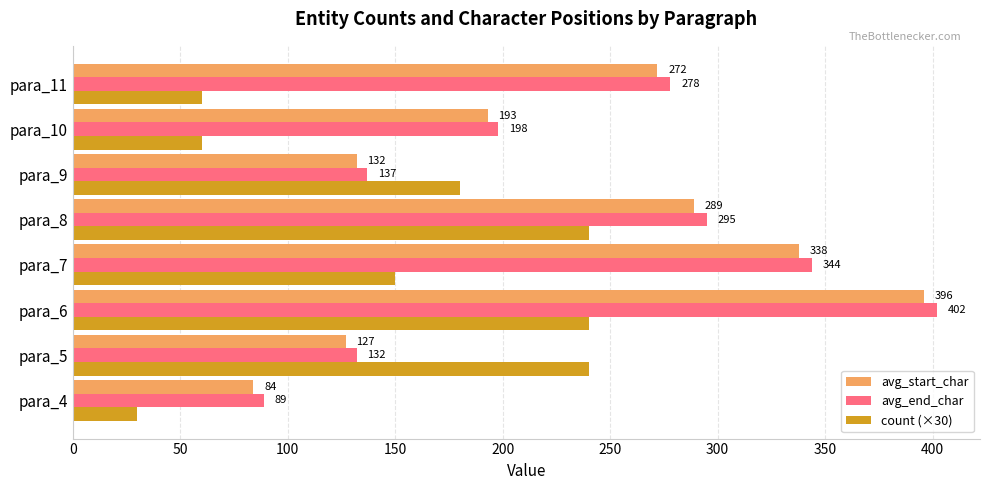

The count (×30) series shows 150 at para_7. True or false?

True